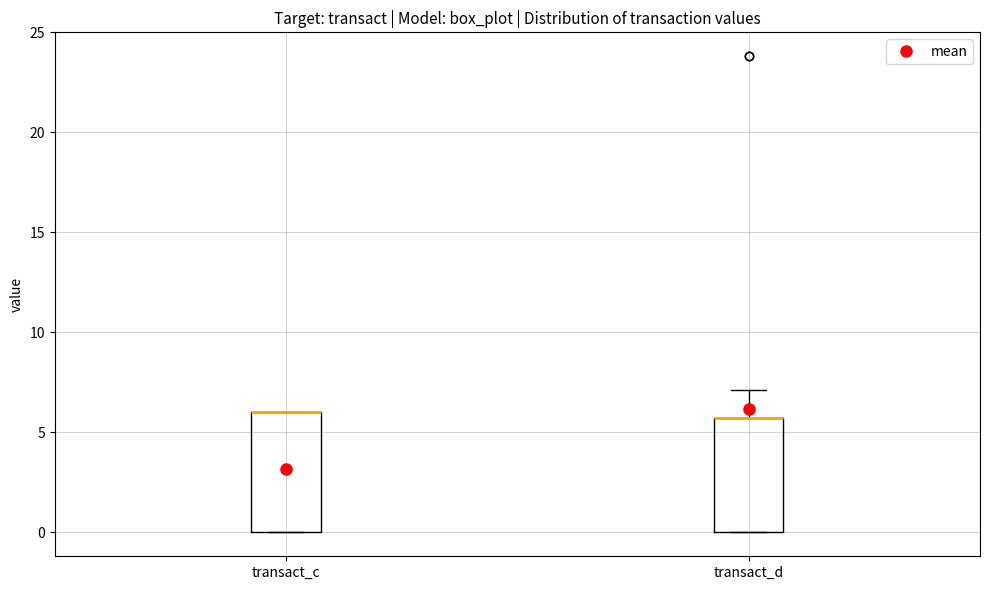

Reading left to right, transcribe this box plot: for each box, give where its median line is, the range the box spans, and where its two whiskers end, as read against the y-axis. The values are not printed on the chart, so give them approximately, as read against the axis.

transact_c: median 6.0 (drawn on the box's upper edge), box 0.0 to 6.0, whiskers 0.0 to 6.0
transact_d: median 5.5 (drawn on the box's upper edge), box 0.0 to 5.5, whiskers 0.0 to 7.0